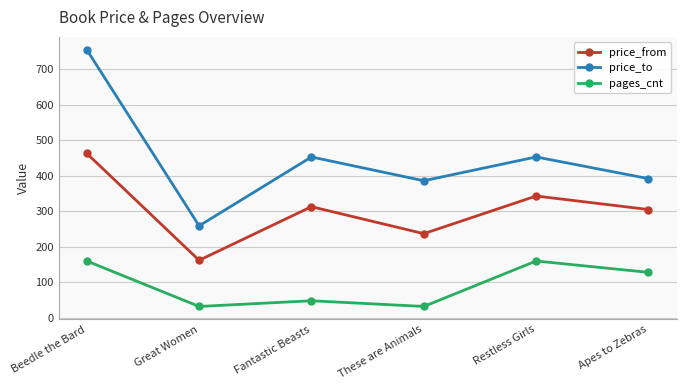

At which label does price_to reach its minimum?

Great Women